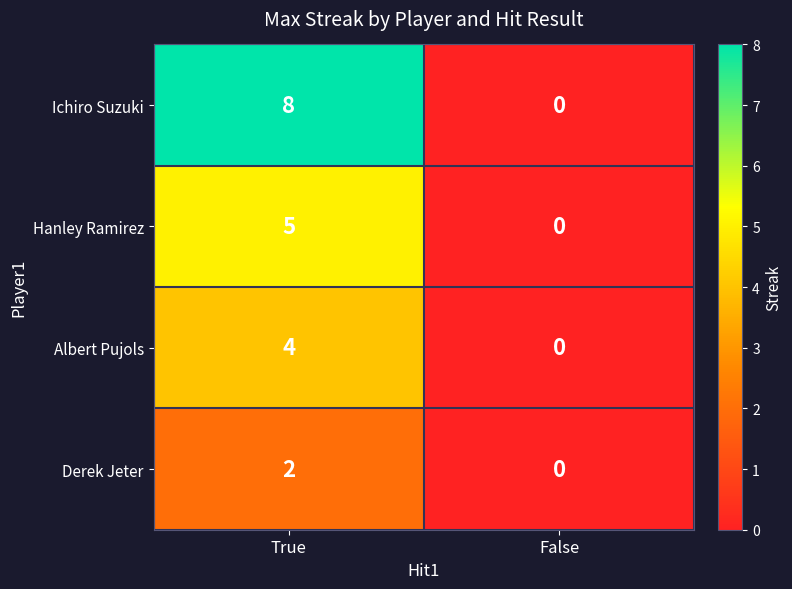

Reading left to right, what are all the values shown in this chart?

Ichiro Suzuki: True=8	False=0
Hanley Ramirez: True=5	False=0
Albert Pujols: True=4	False=0
Derek Jeter: True=2	False=0